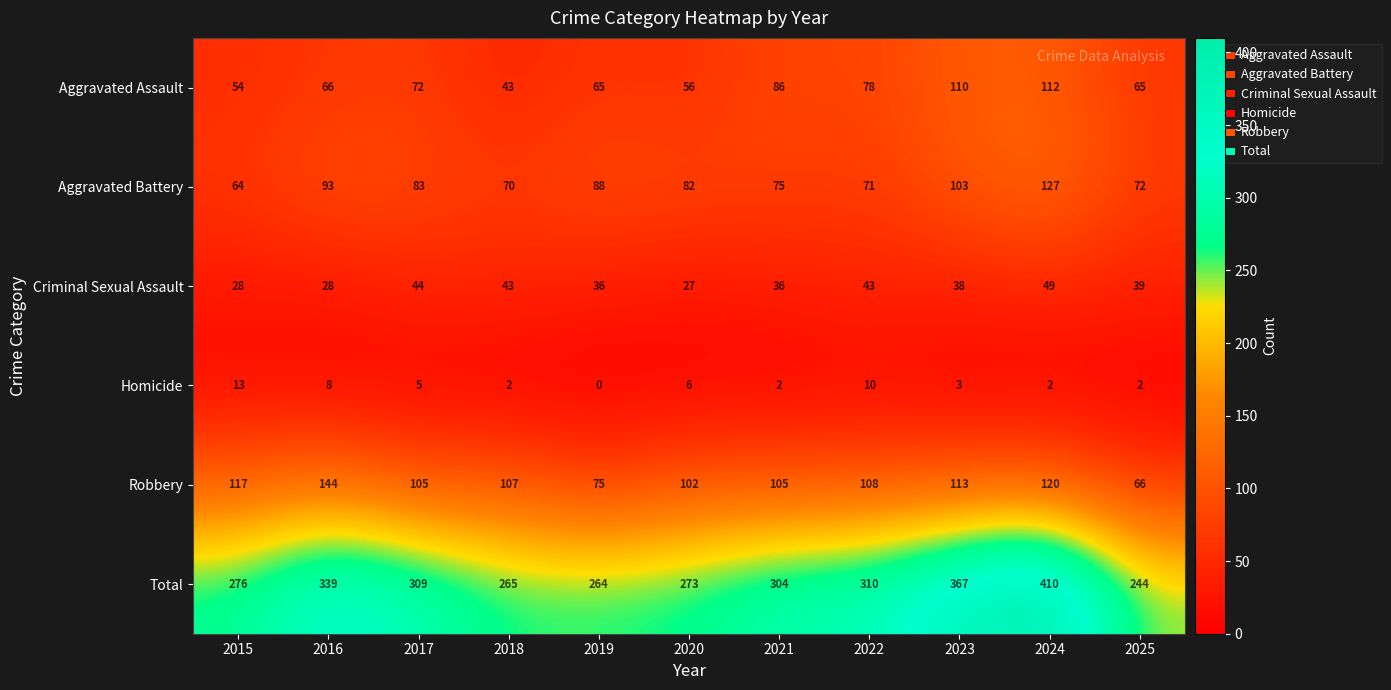

Where does the Homicide series first go above 3?

2015